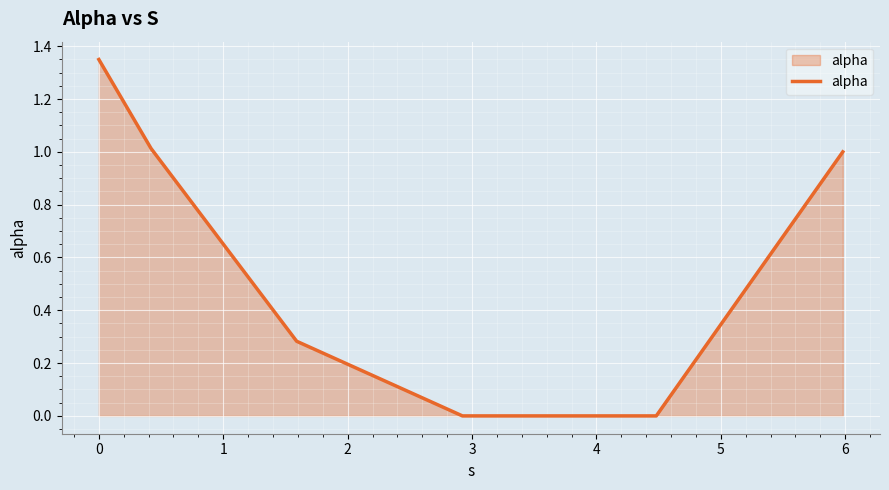

How many lines are shown in the chart?

1